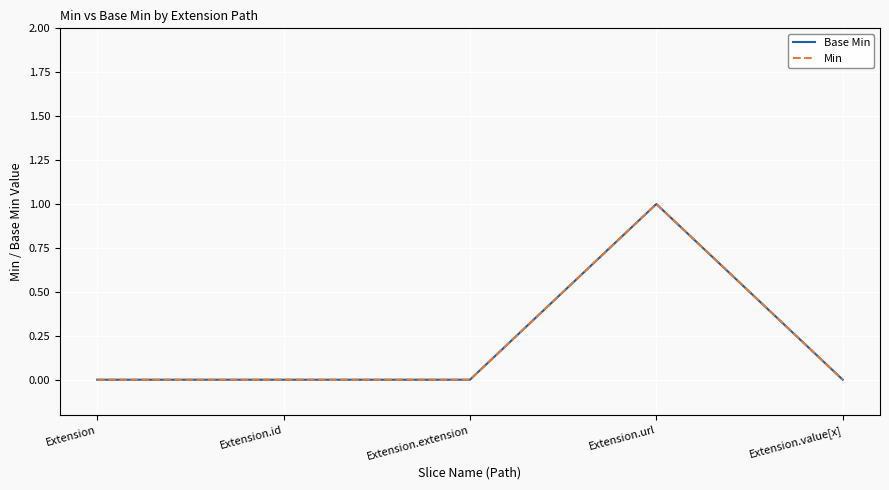

At Extension.id, list the series in order from smallest to largest.

Base Min, Min